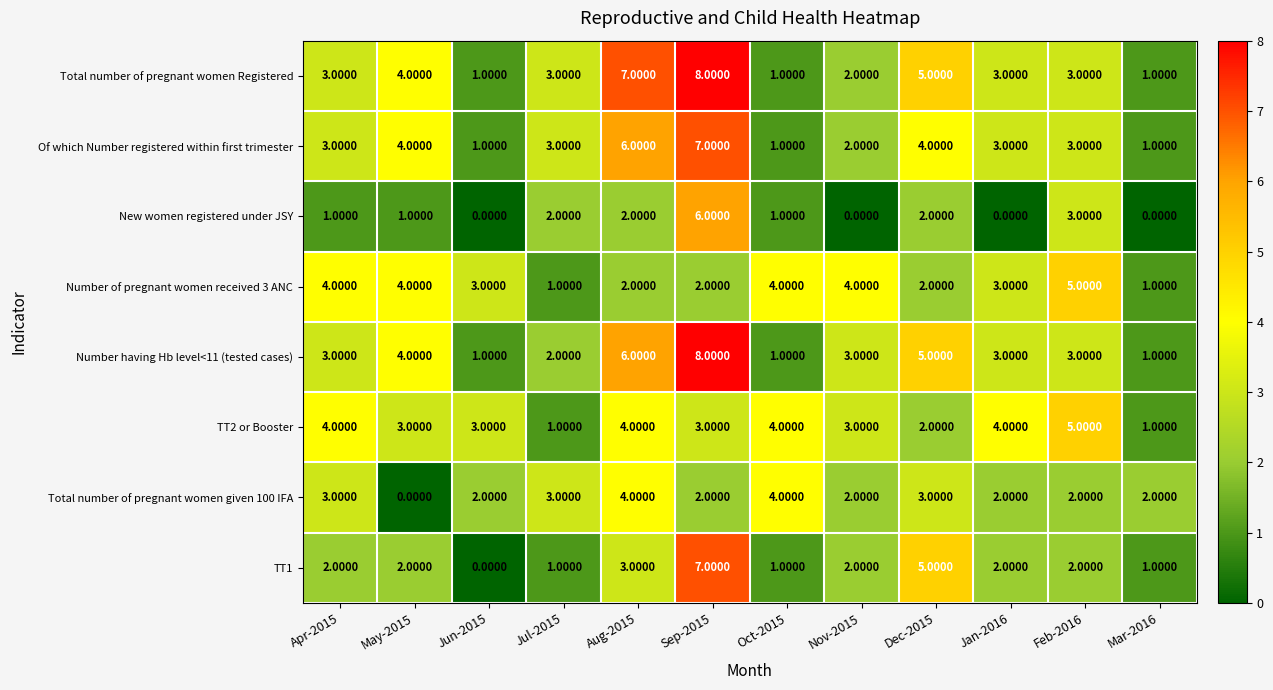

What is the average value of the Number having Hb level<11 (tested cases) series?

3